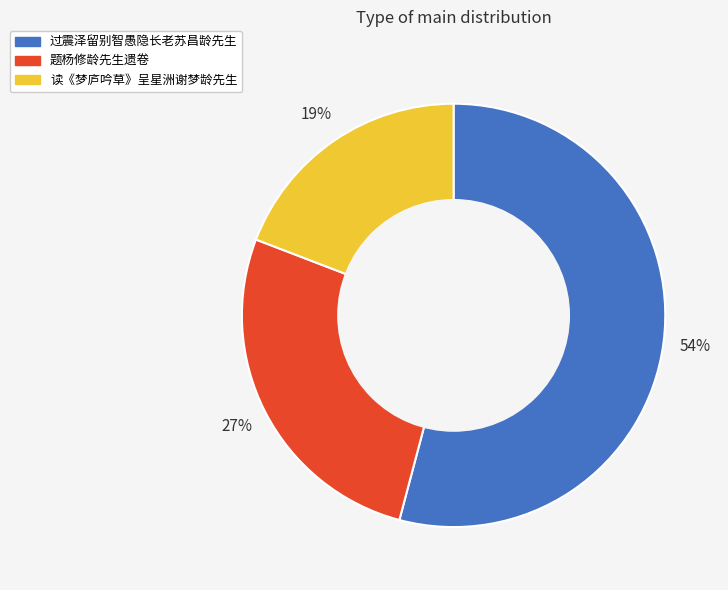

Is it true that 过震泽留别智愚隐长老苏昌龄先生 is 54% of the pie?

True